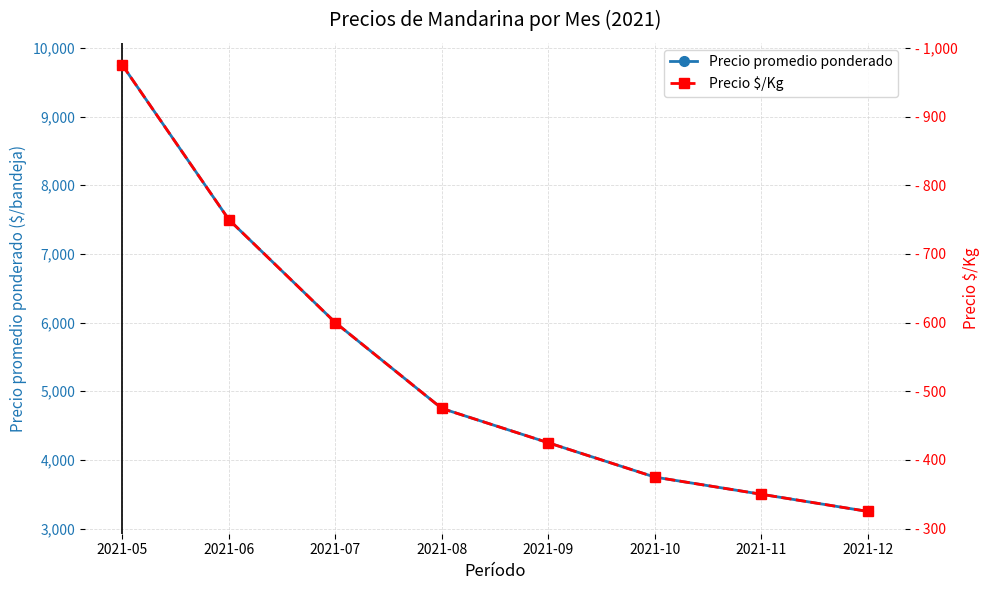

What is the sum of all Precio promedio ponderado values?

42750